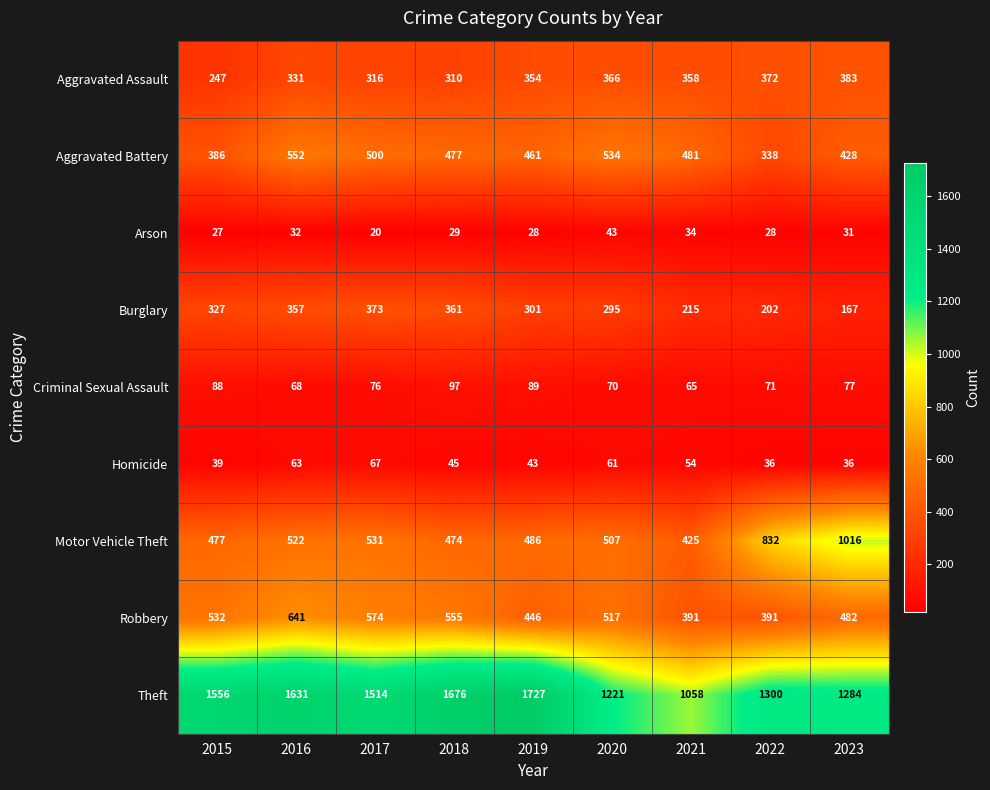

What is the sum of the Aggravated Assault values at 2016 and 2021?

689